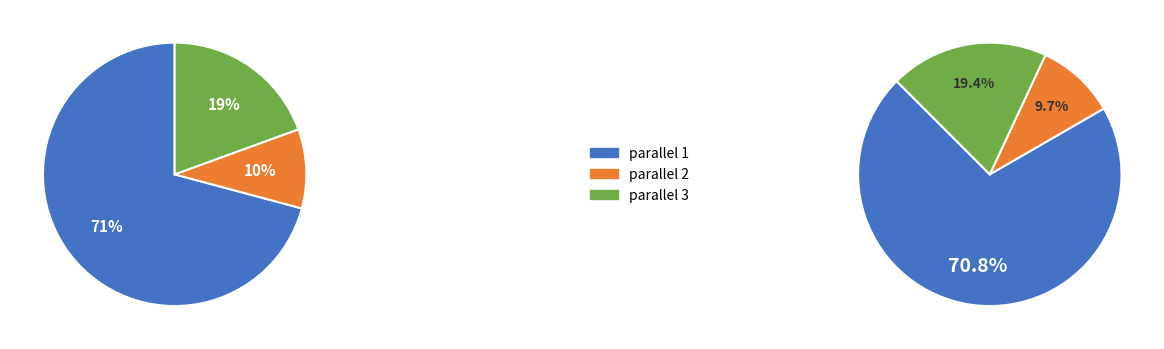

What percentage do parallel_1 and parallel_2 together represent?

80.6%